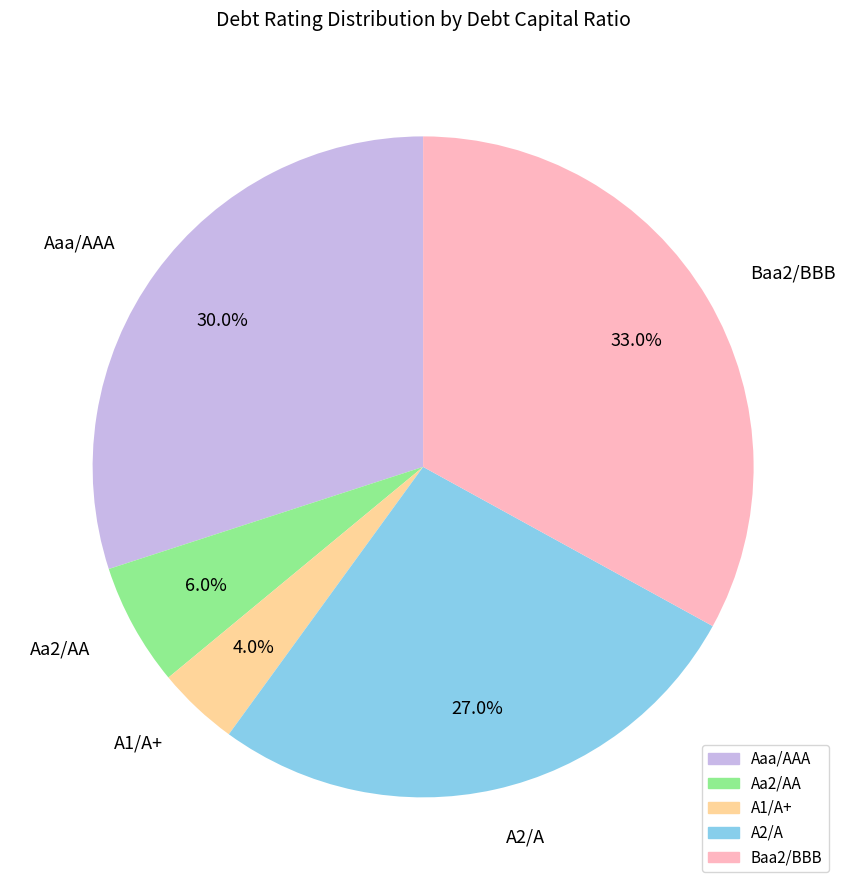

Does any single category account for the majority?

No